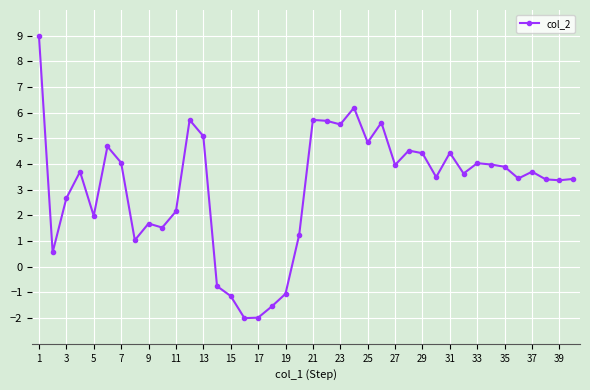

How many values are above zero?

34